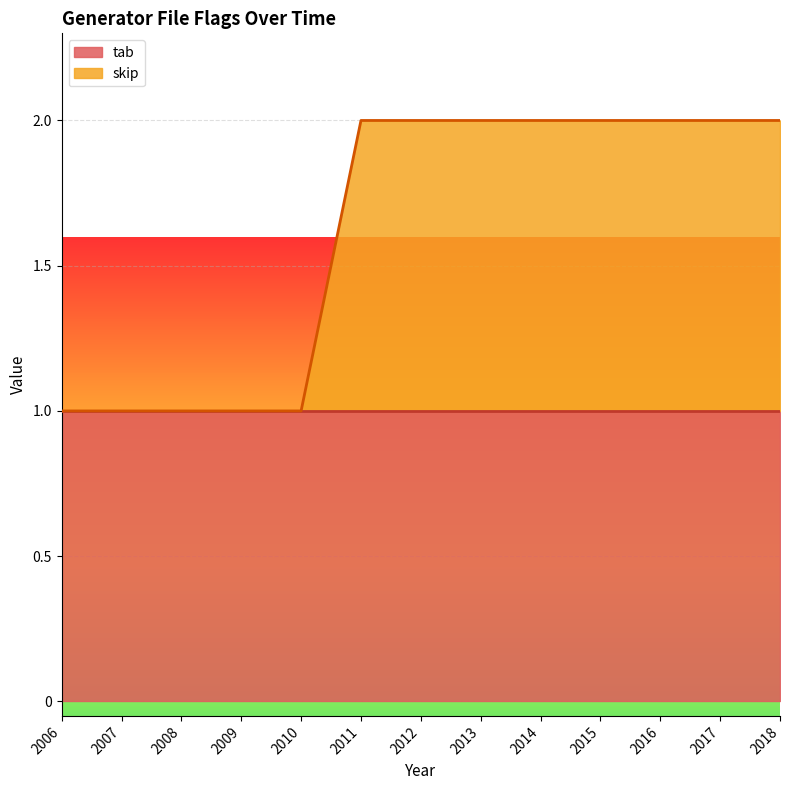

The value of tab at 2007 is 0. True or false?

False